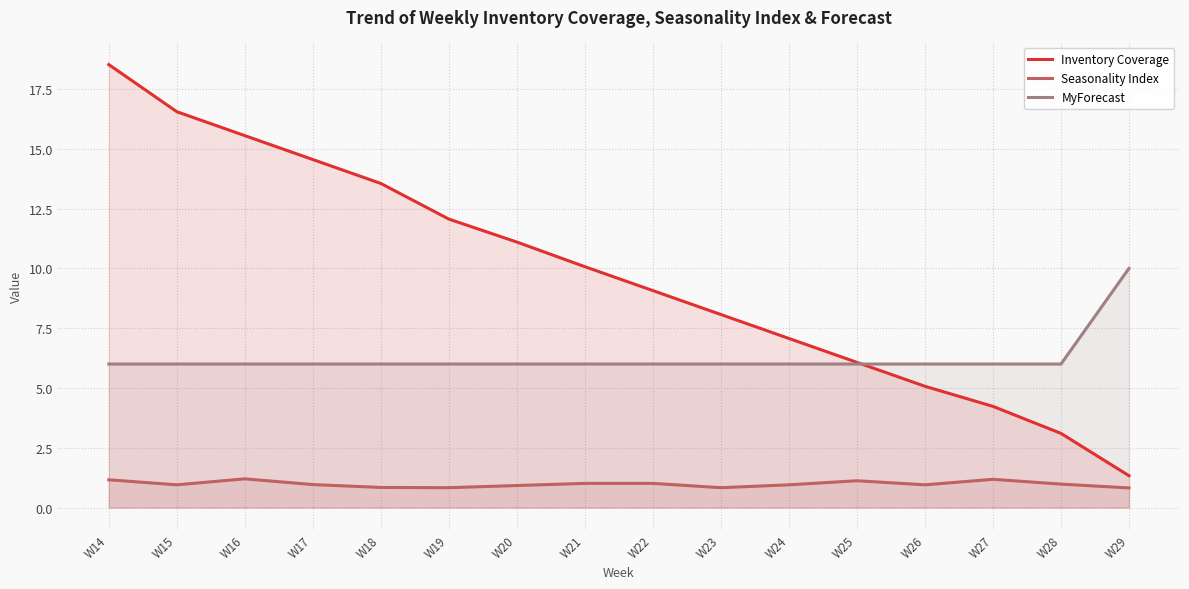

Reading left to right, what are all the values shown in this chart?

Inventory Coverage: W14=18.5	W15=16.6	W16=15.6	W17=14.6	W18=13.6	W19=12.1	W20=11.1	W21=10.1	W22=9.1	W23=8.1	W24=7.1	W25=6.1	W26=5.1	W27=4.2	W28=3.1	W29=1.3
Seasonality Index: W14=1.2	W15=0.9	W16=1.2	W17=1.0	W18=0.8	W19=0.8	W20=0.9	W21=1.0	W22=1.0	W23=0.8	W24=0.9	W25=1.1	W26=0.9	W27=1.2	W28=1.0	W29=0.8
MyForecast: W14=6.0	W15=6.0	W16=6.0	W17=6.0	W18=6.0	W19=6.0	W20=6.0	W21=6.0	W22=6.0	W23=6.0	W24=6.0	W25=6.0	W26=6.0	W27=6.0	W28=6.0	W29=10.0